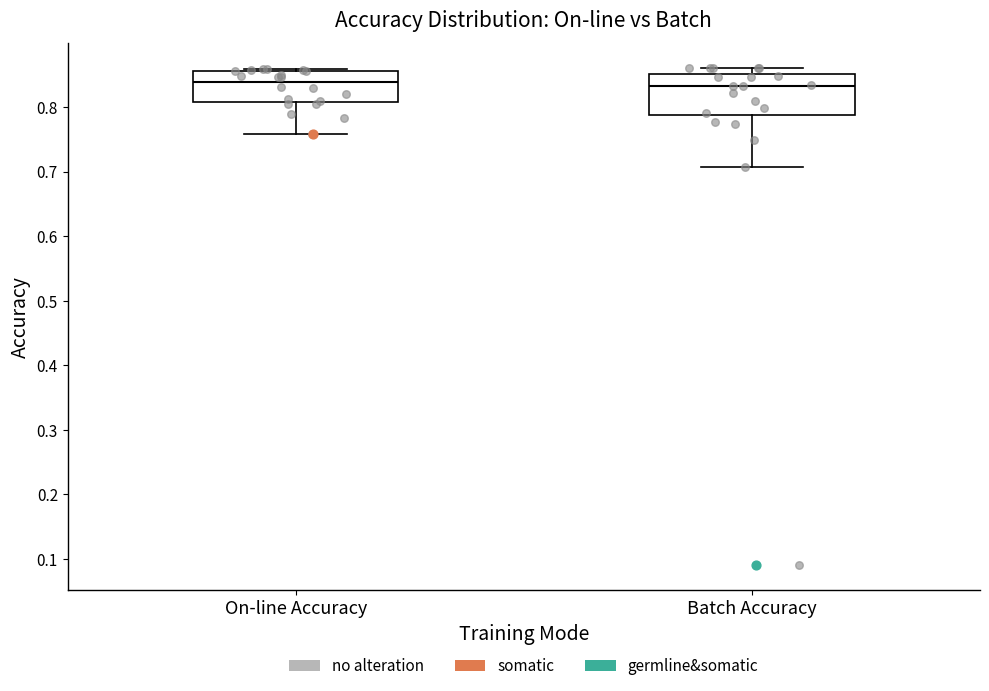

Comparing the boxes themselves (not the whiskers), which one is the tallest?

Batch Accuracy